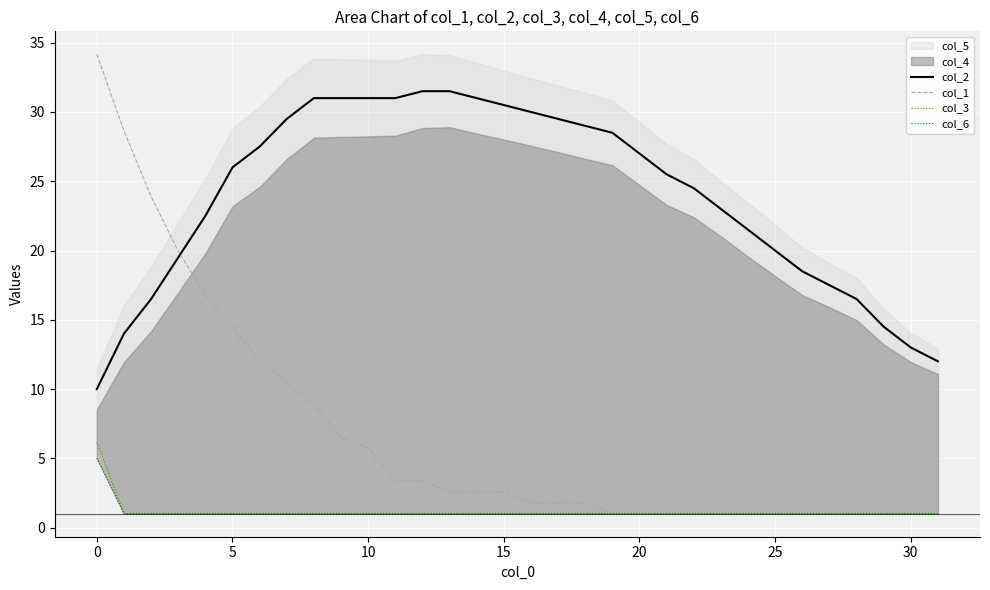

What is the sum of the col_3 values at 16 and 31?

2.0